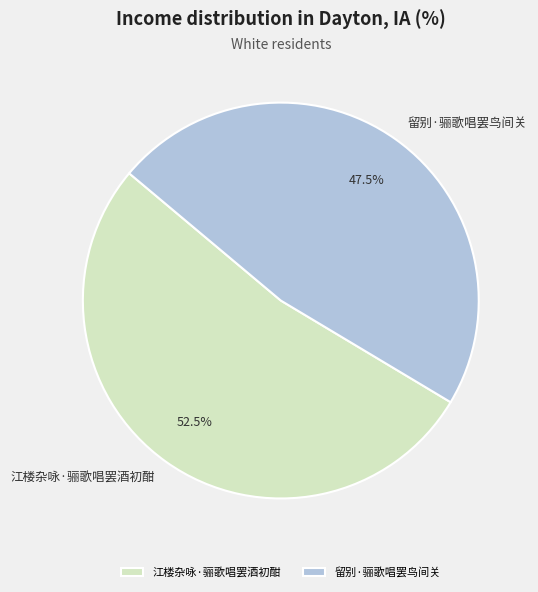

Is the sum of 留别·骊歌唱罢鸟间关 and 江楼杂咏·骊歌唱罢酒初酣 greater than half?

Yes